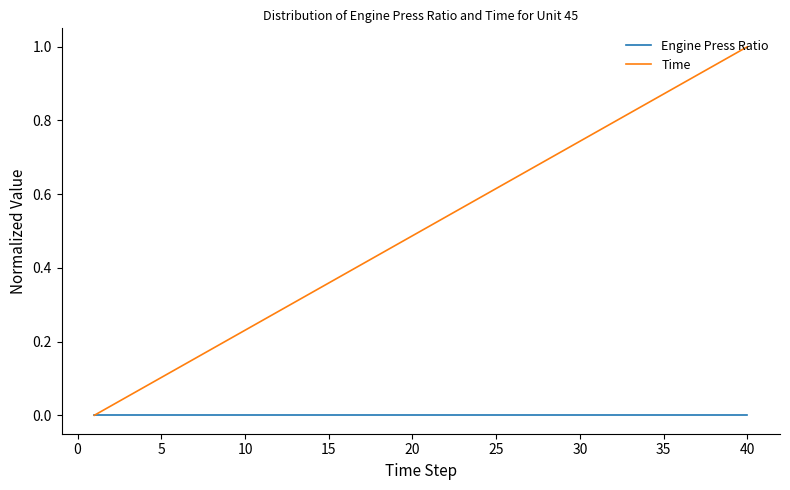

List the series in order of their peak value, highest first.

Time, Engine Press Ratio